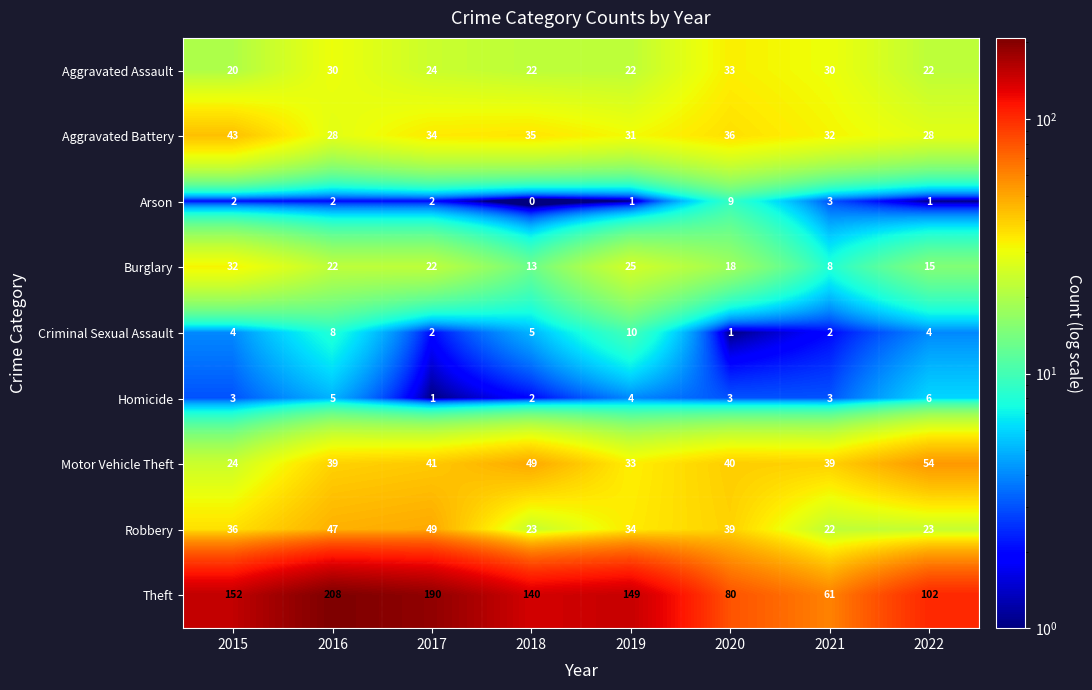

Is the value of Theft at 2018 greater than the value of Robbery at 2022?

Yes